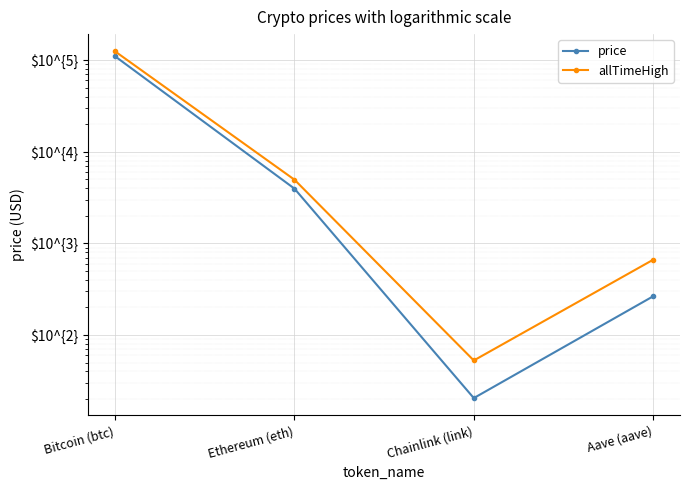

How many distinct data groups are displayed?

2